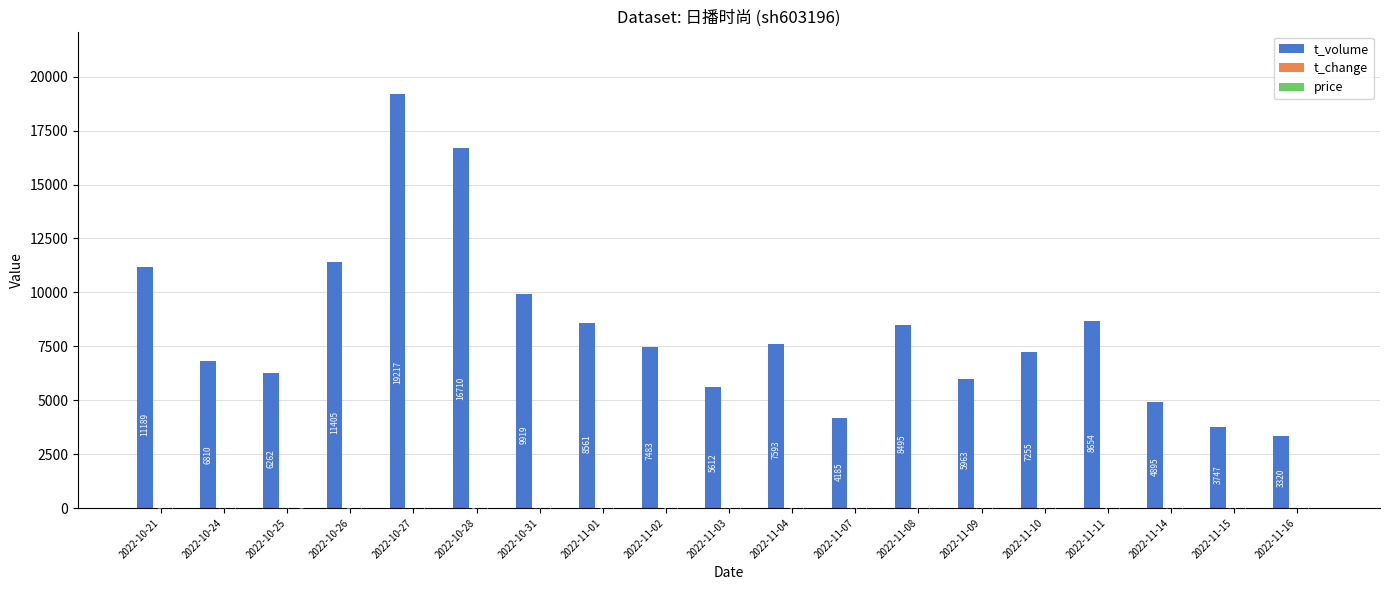

What is the total value across all series at 2022-11-10?

7266.7